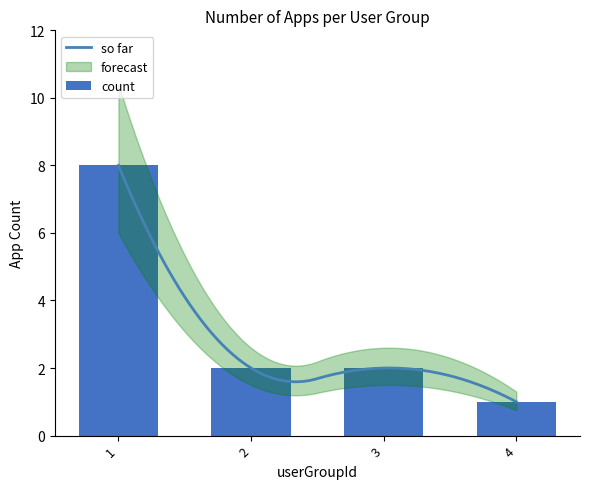

What is the minimum value shown in the chart?

1